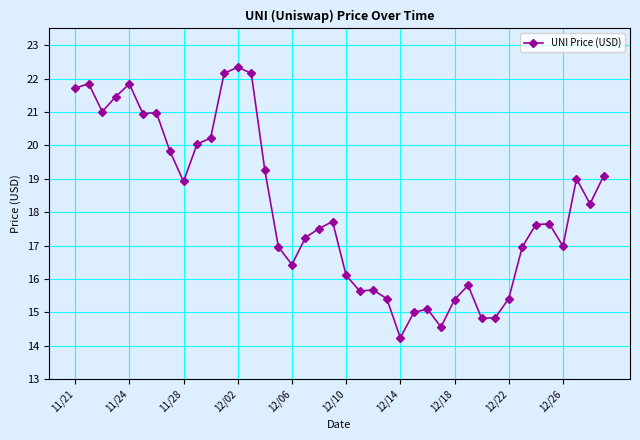

What is the smallest value displayed?

14.2